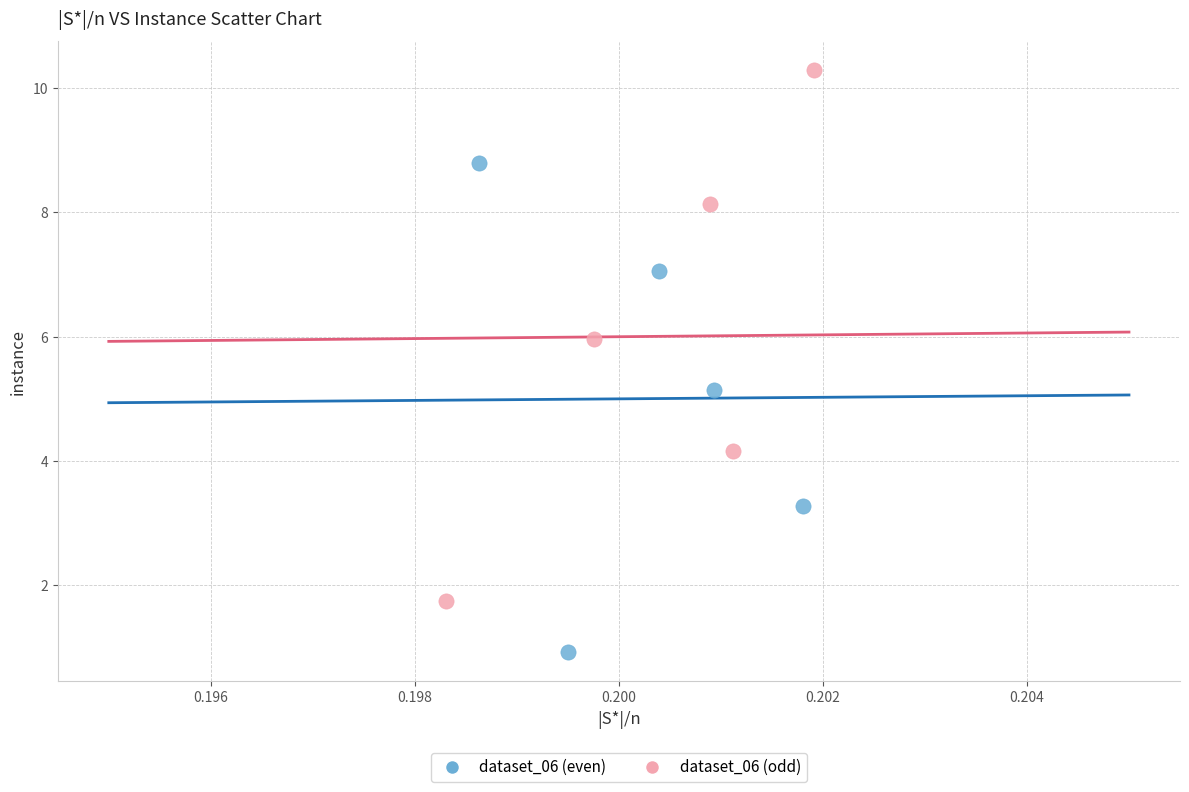

Which series contains the lowest Y value?

dataset_06 (even)